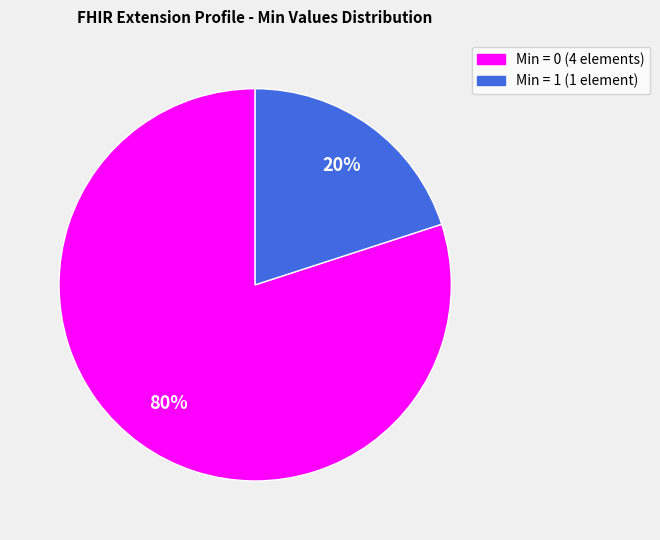

To the nearest percent, what is the difference between the largest and smallest slice percentages?

60%